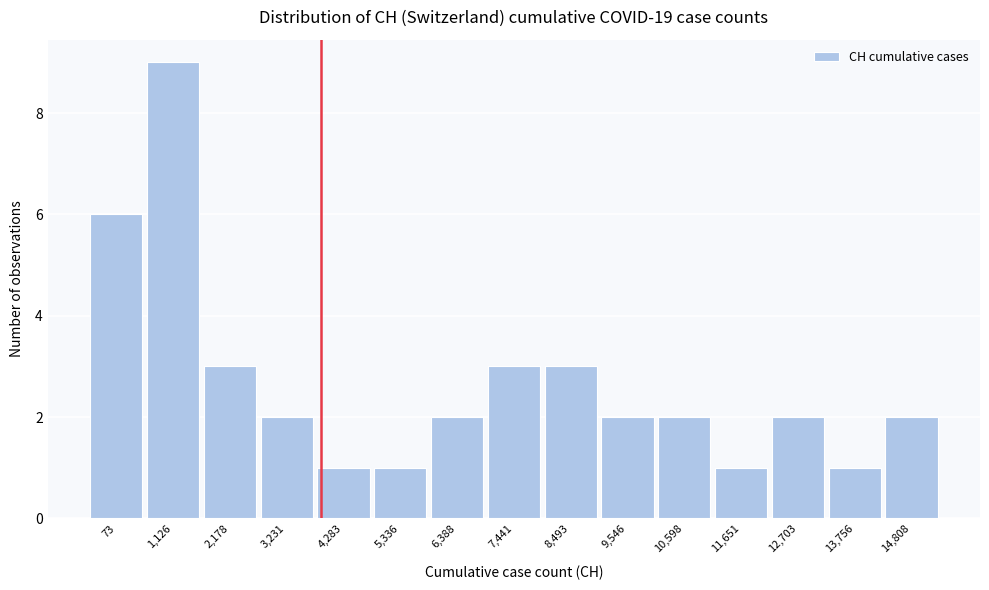

Reading left to right, list all the values displayed in this chart.

73=6	1,126=9	2,178=3	3,231=2	4,283=1	5,336=1	6,388=2	7,441=3	8,493=3	9,546=2	10,598=2	11,651=1	12,703=2	13,756=1	14,808=2